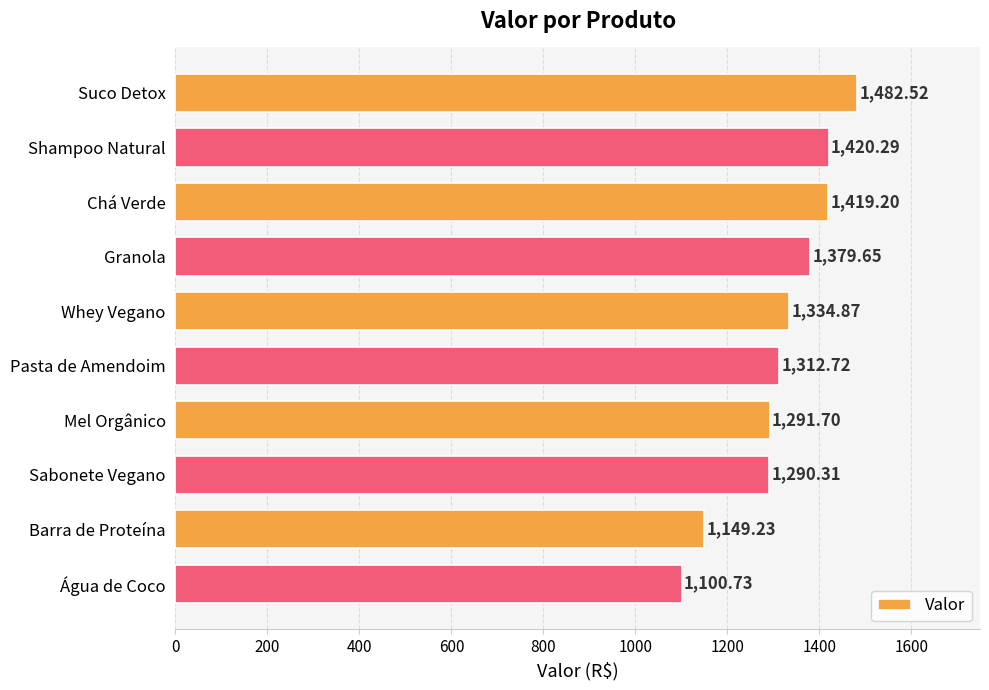

What is the difference between the second highest and second lowest values?

271.1